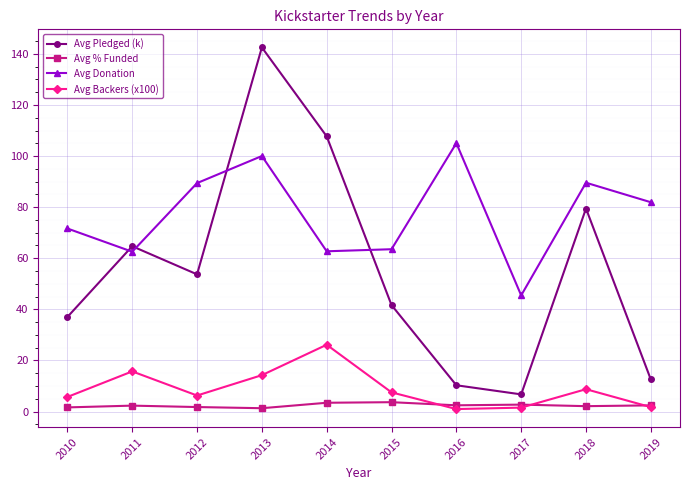

Does the chart have visible grid lines?

Yes